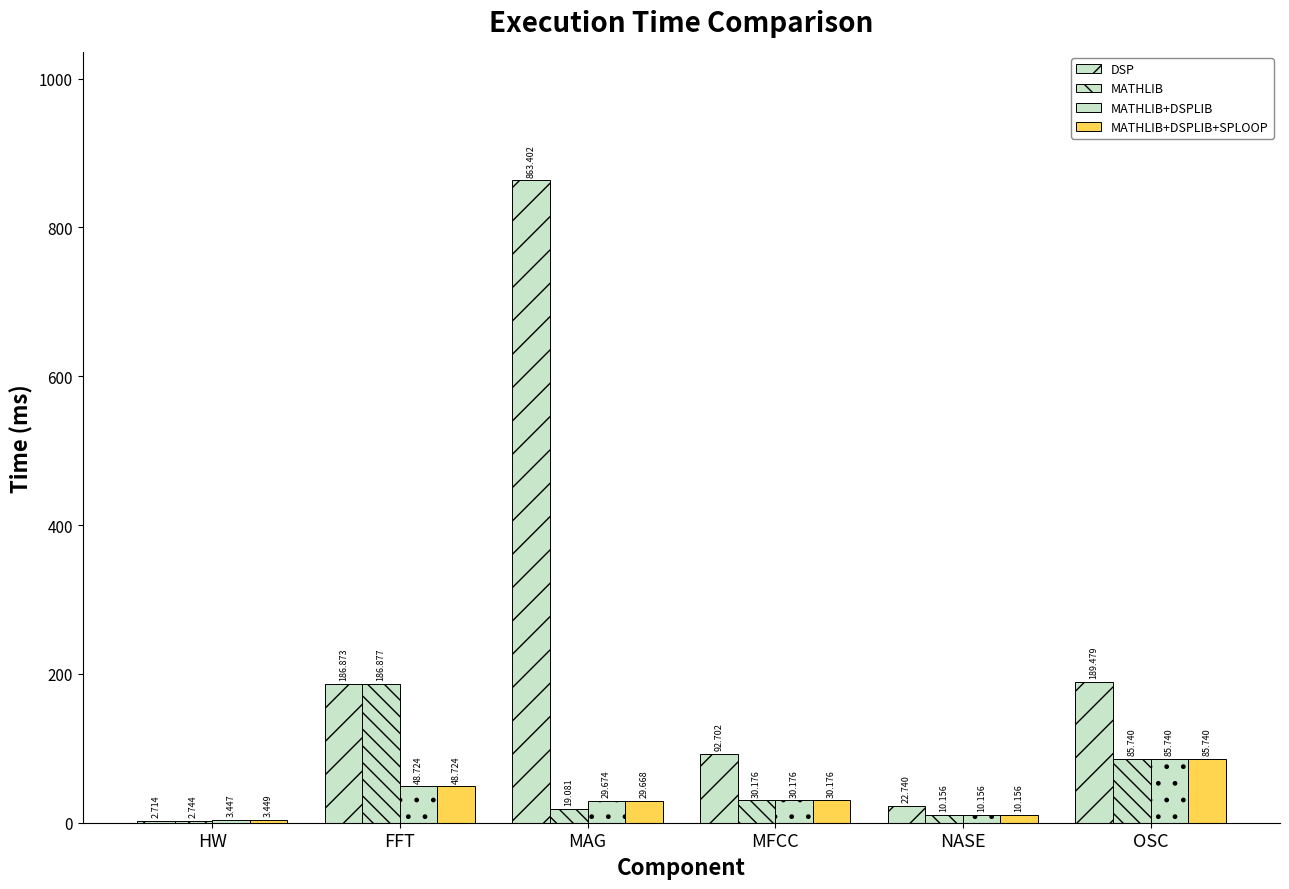

Are the bars horizontal?

No